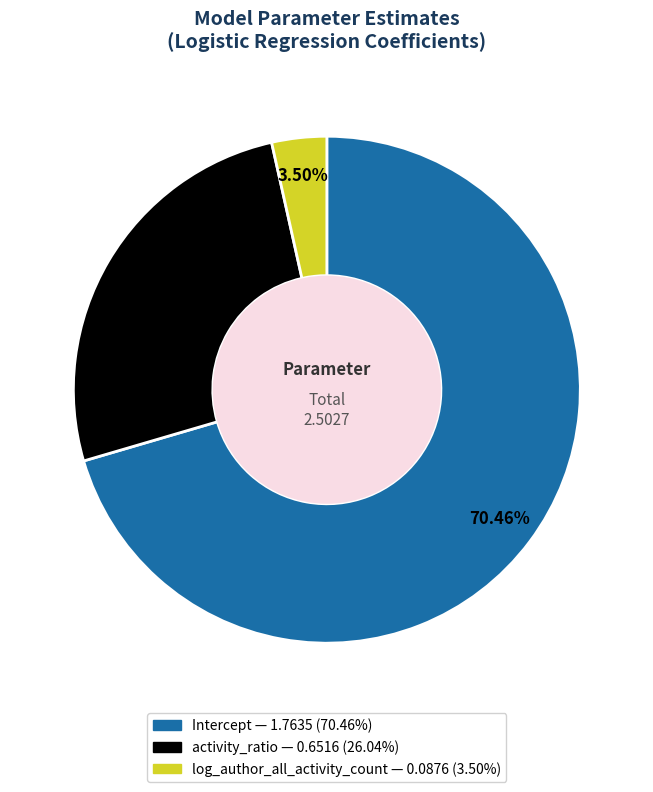

Is the sum of activity_ratio and log_author_all_activity_count greater than half?

No